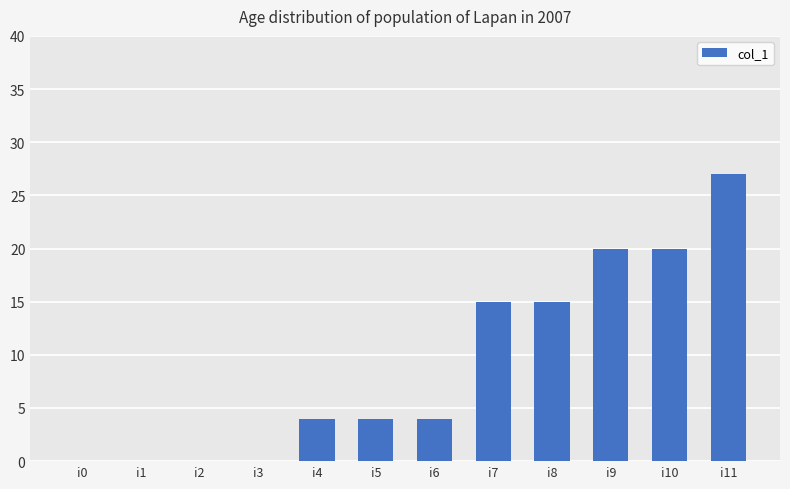

How many categories are shown in the chart?

12